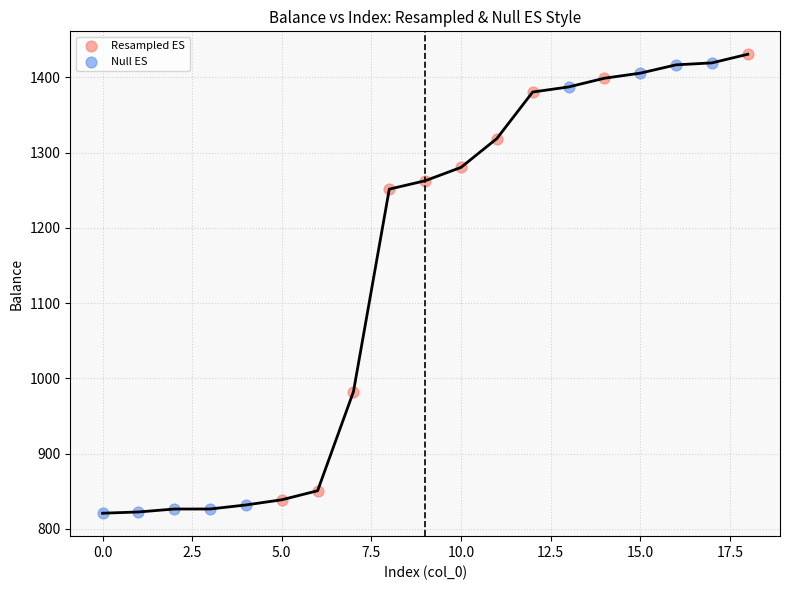

Which series has the widest spread of Y values?

Null ES